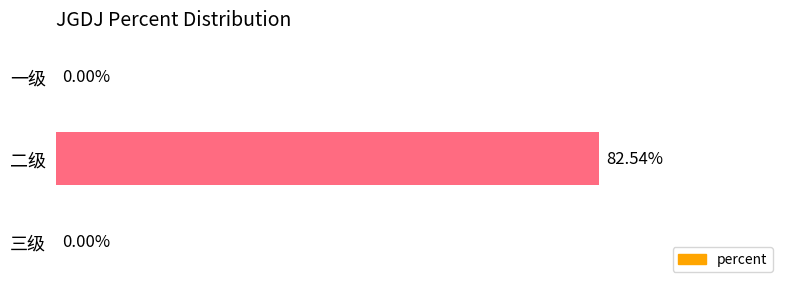

Which category has the highest value across all series?

二级